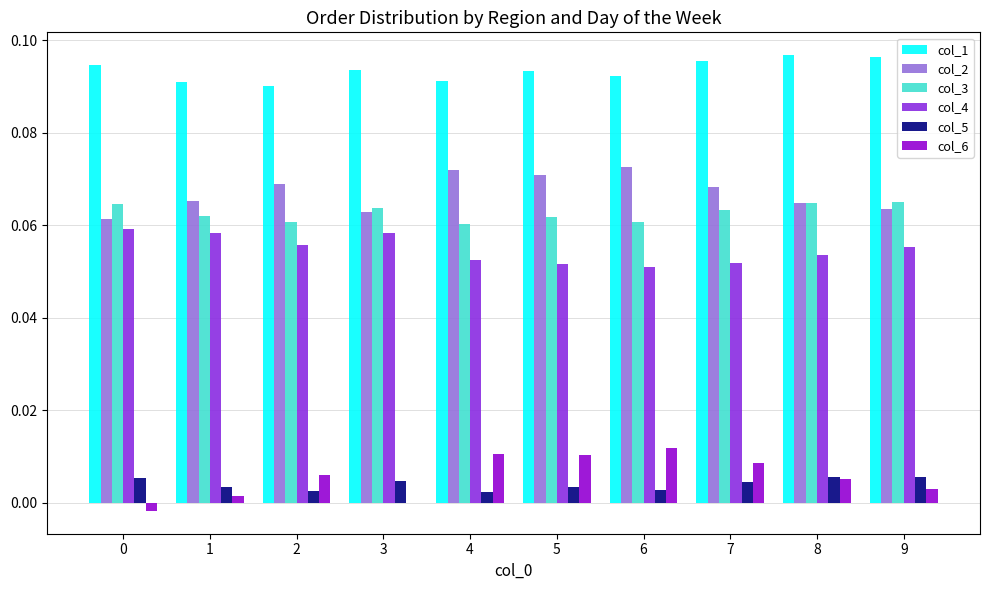

The col_5 series shows 0.0 at 4. True or false?

True